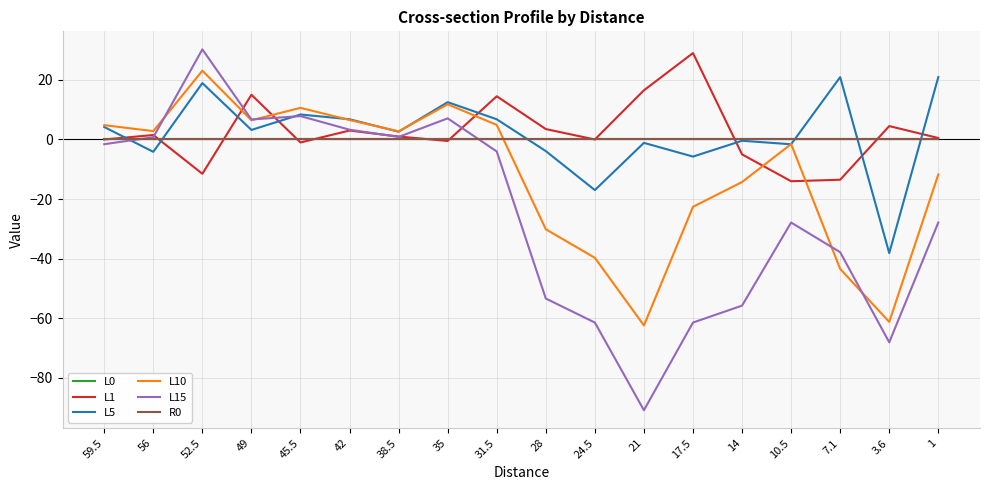

What is the sum of all L5 values?

33.3